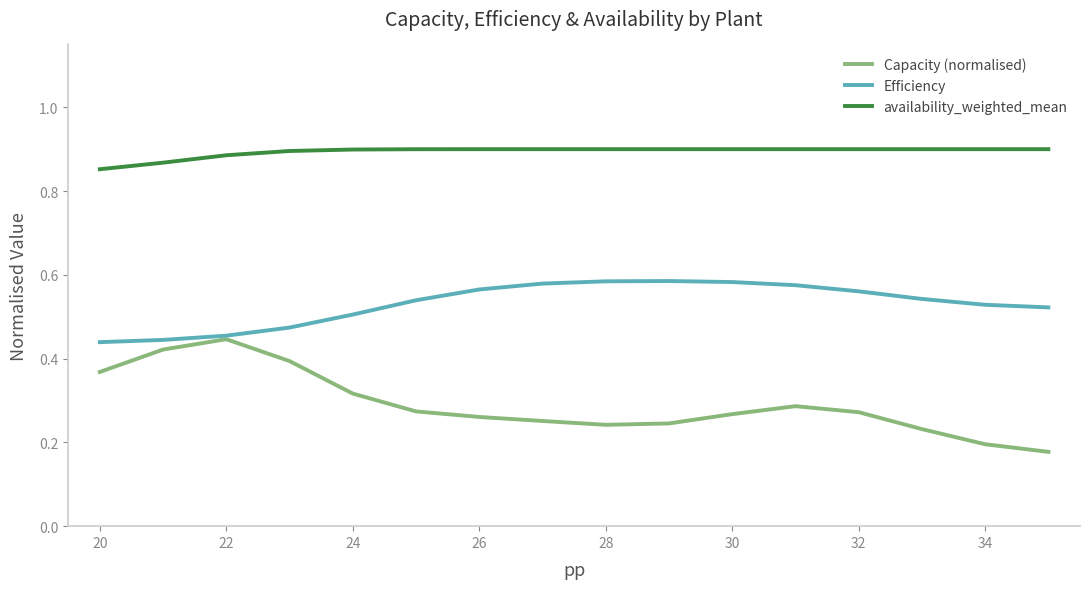

Which series has the largest total across all categories?

availability_weighted_mean